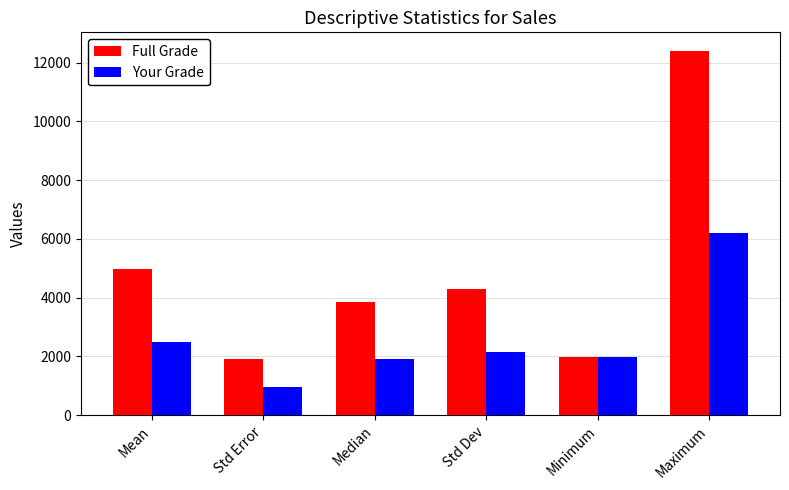

Count the number of data series in this chart.

2